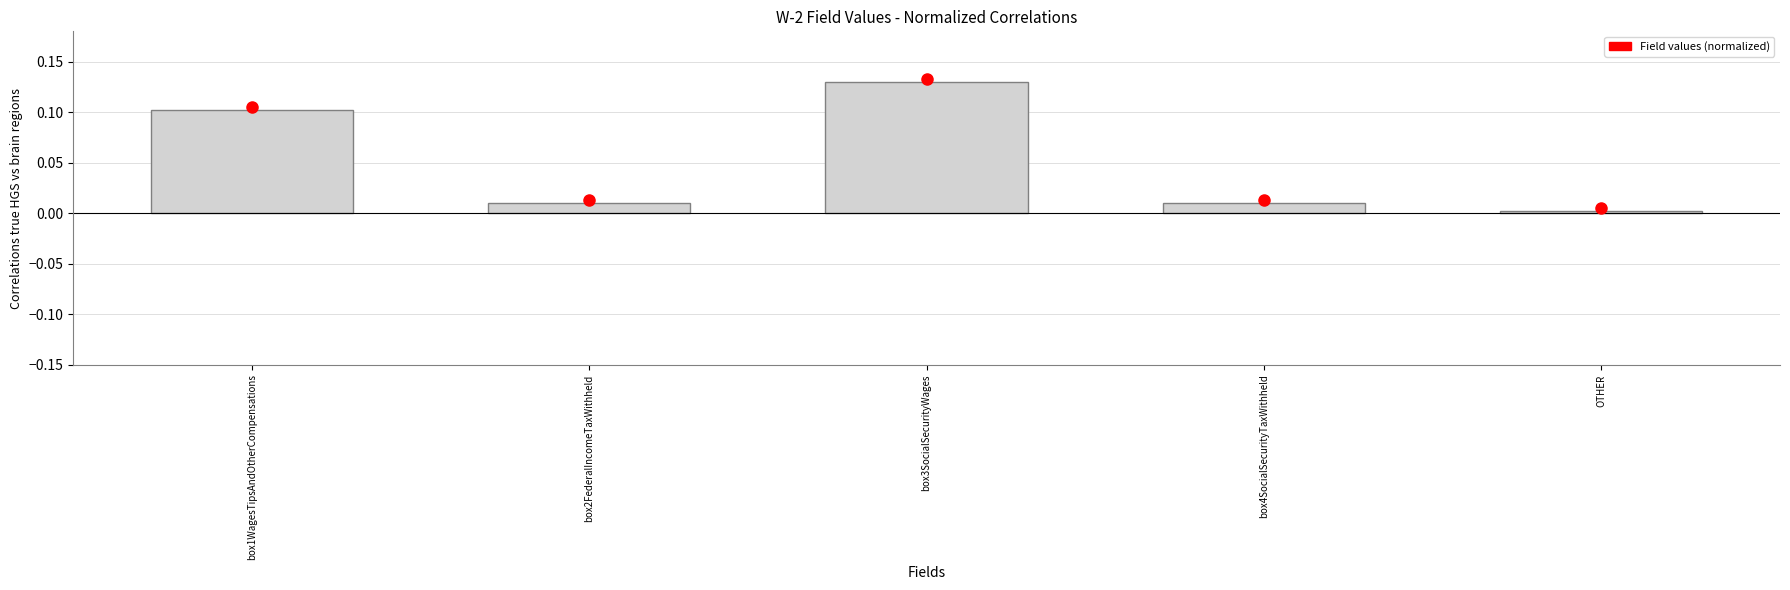

At which category does the chart reach its peak across all series?

box3SocialSecurityWages